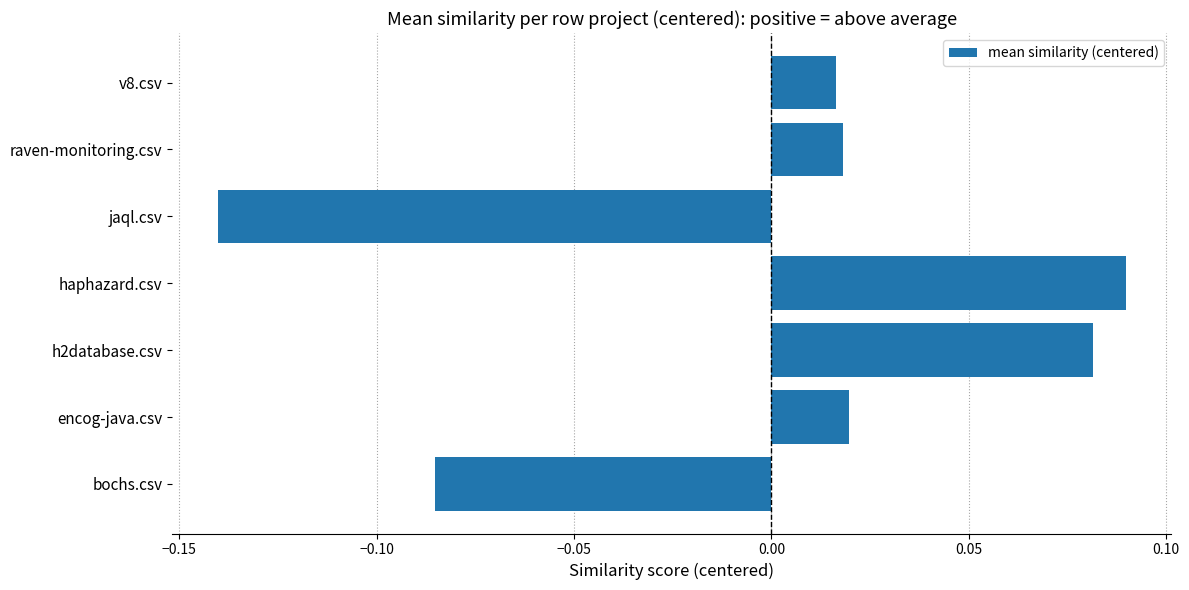

Which has a higher value, haphazard.csv or jaql.csv?

haphazard.csv